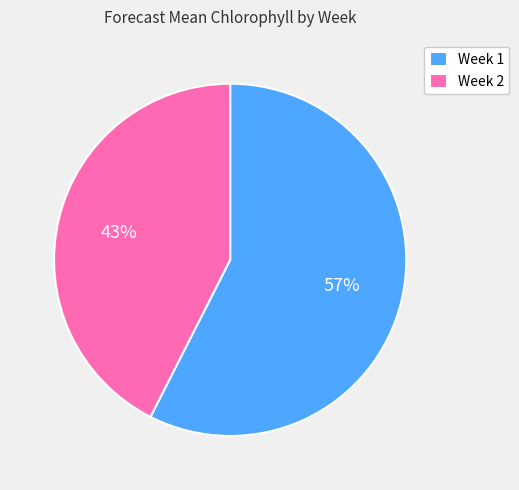

To the nearest percent, what percentage of the pie is Week 2?

43%